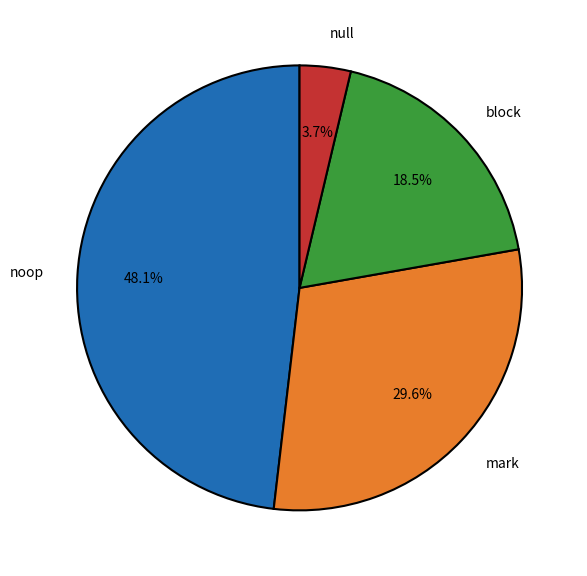

To the nearest percent, what is the average slice percentage?

25%